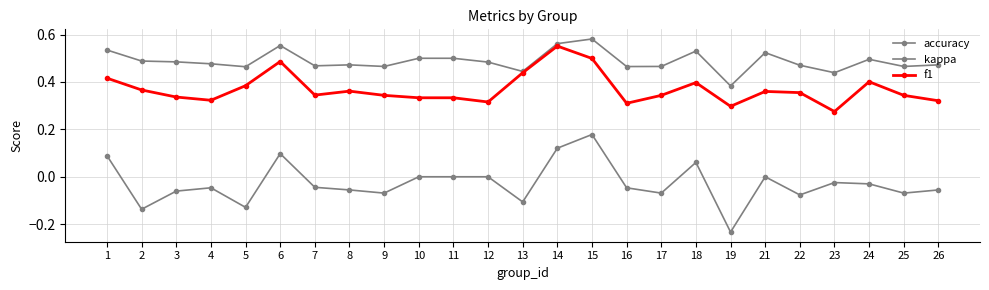

Count the number of data series in this chart.

3